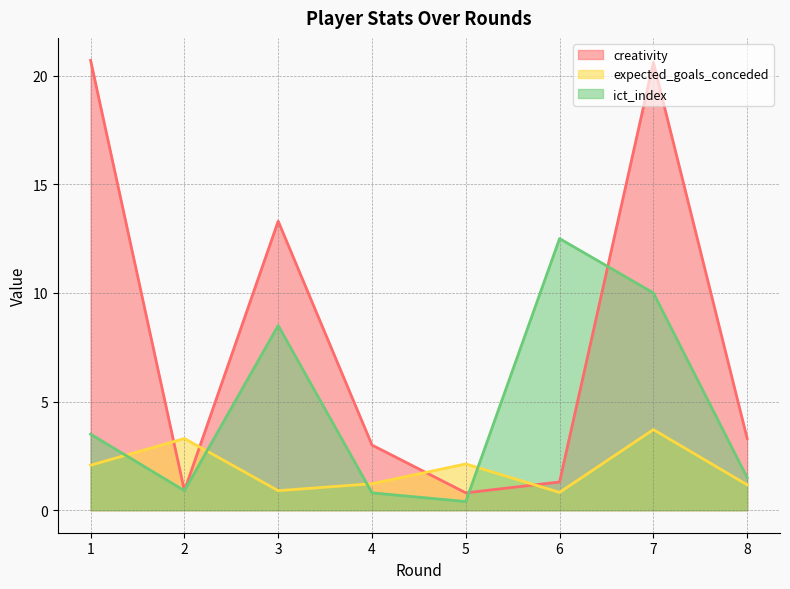

The value of ict_index at 3 is 11.9. True or false?

False